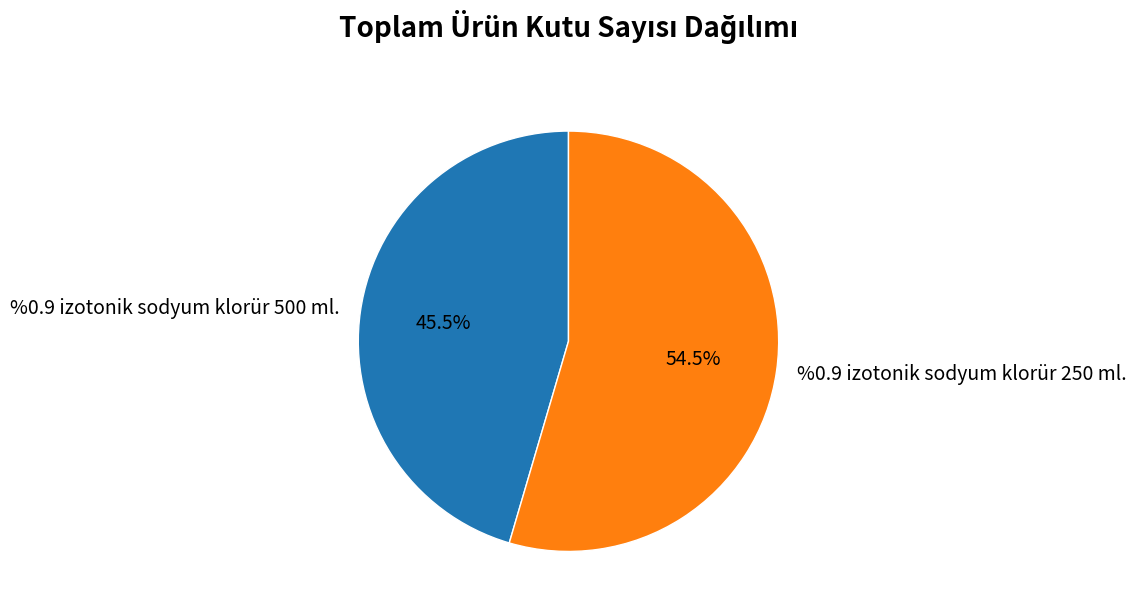

Does %0.9 izotonik sodyum klorür 500 ml. represent more than half of the total?

No